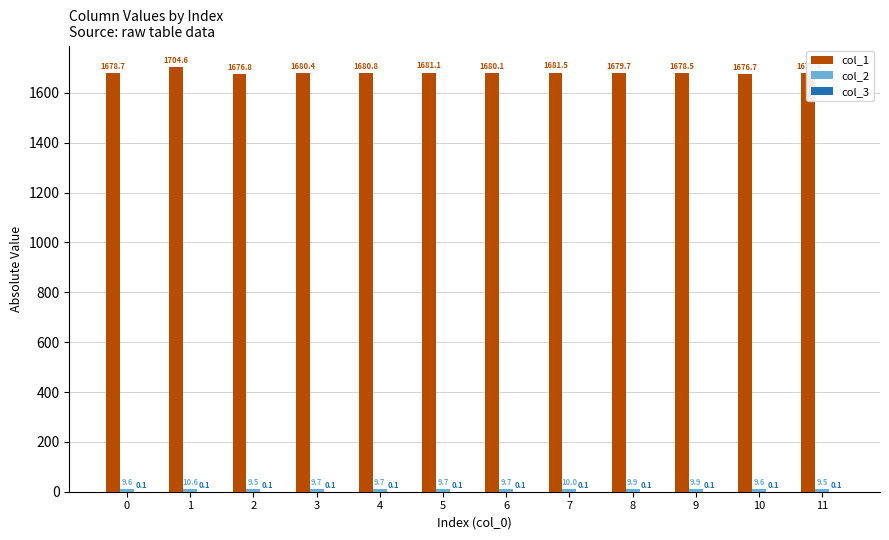

Are the bars horizontal?

No